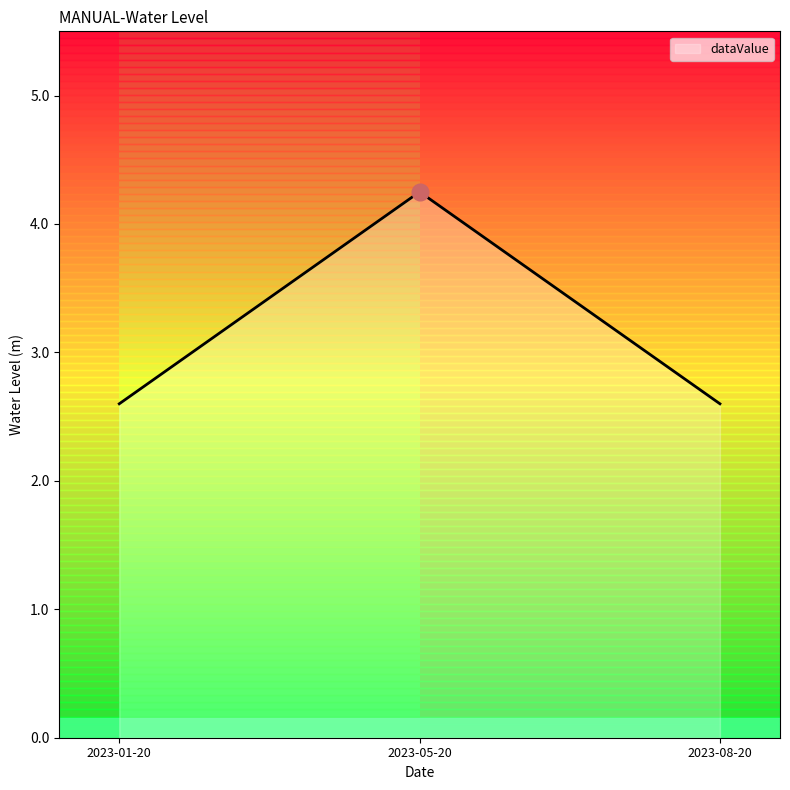

What is the smallest value displayed?

2.6